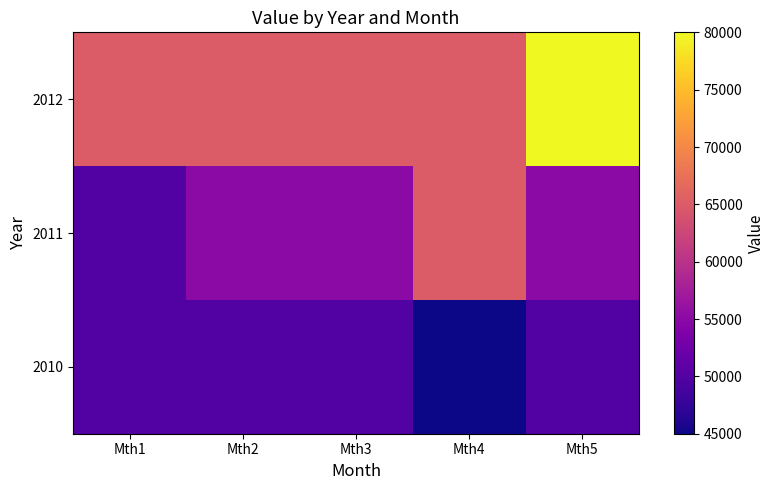

Reading left to right, extract all data points from this chart.

2010: Mth1=50000	Mth2=50000	Mth3=50000	Mth4=45000	Mth5=50000
2011: Mth1=50000	Mth2=55000	Mth3=55000	Mth4=65000	Mth5=55000
2012: Mth1=65000	Mth2=65000	Mth3=65000	Mth4=65000	Mth5=80000